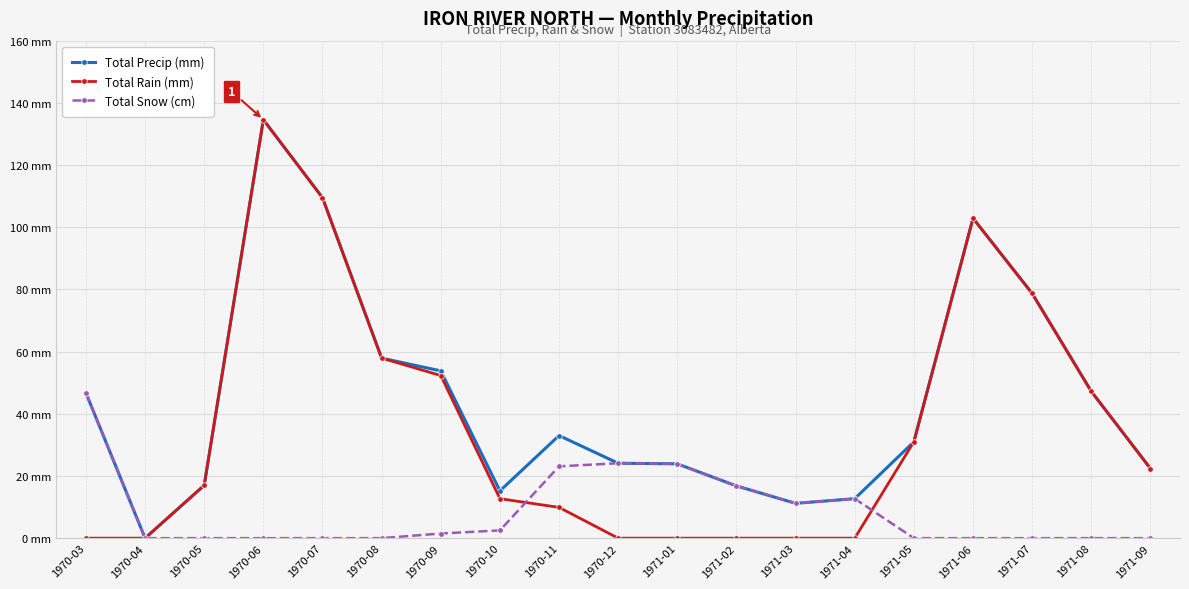

The value of Total Snow (cm) at 1971-01 is 23.9. True or false?

True